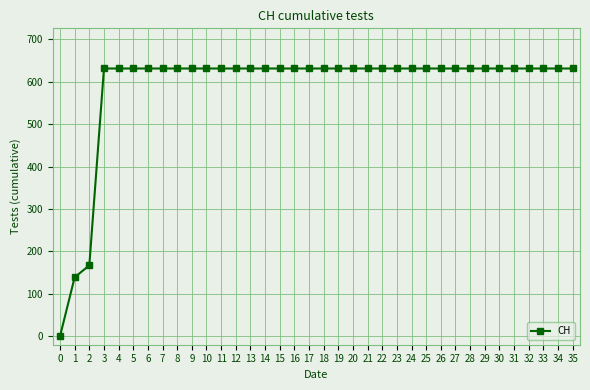

How many positive values are there?

35